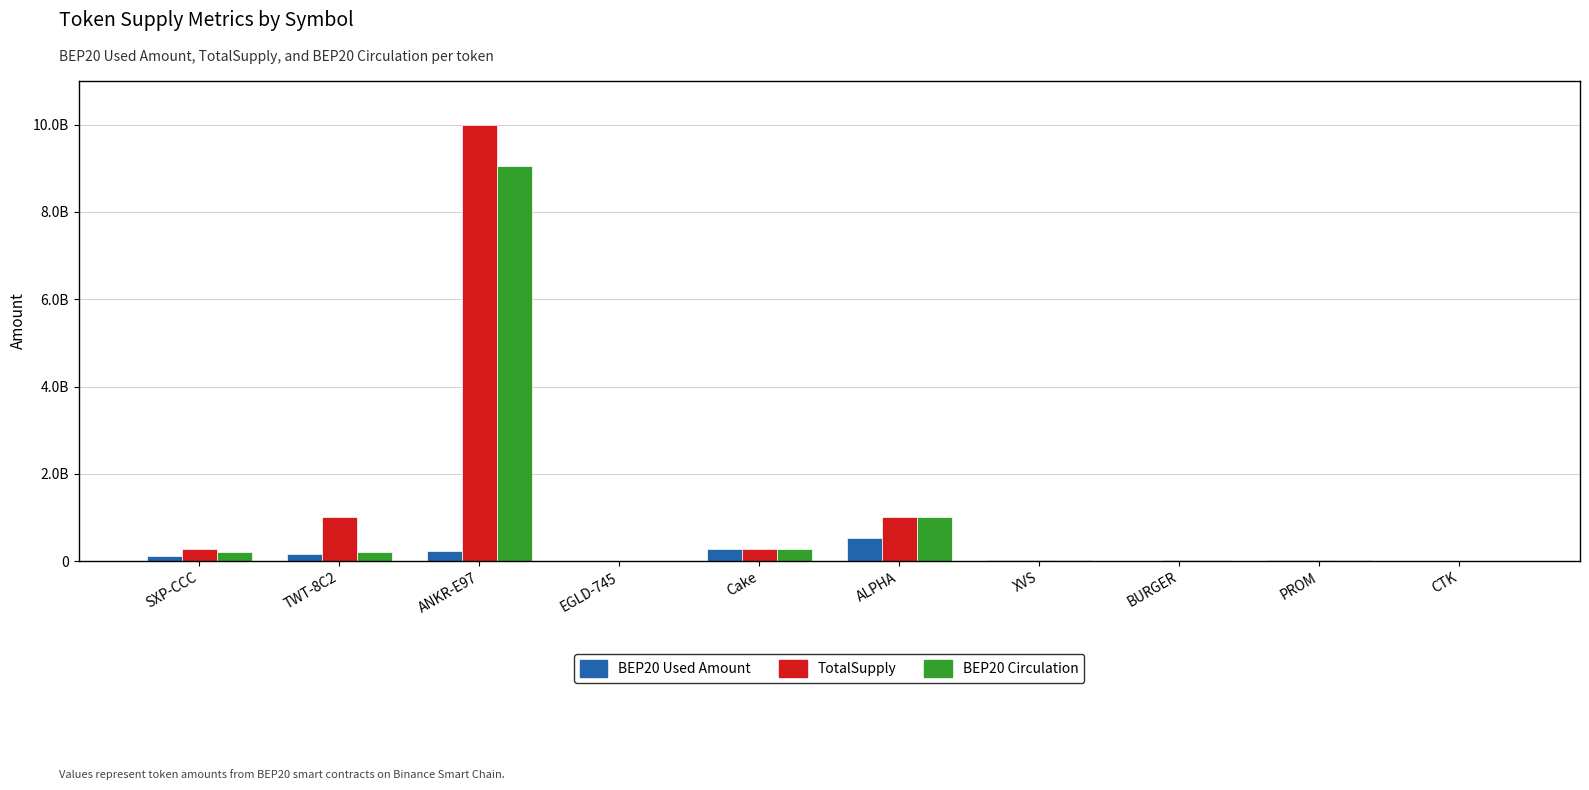

What is the value of the BEP20 Circulation bar at the 4th from the left?

599831.2